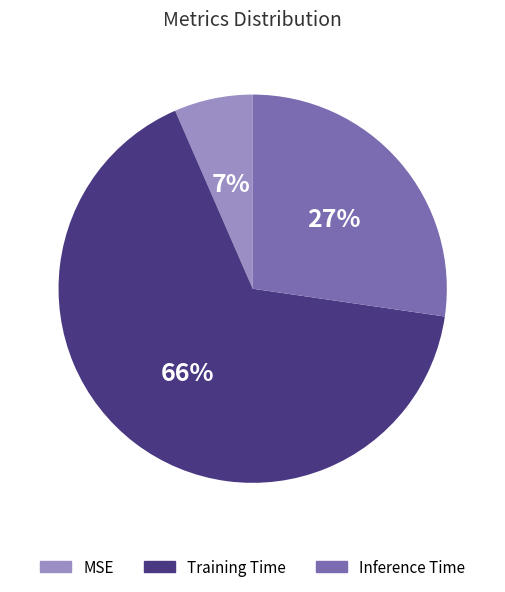

The Training Time slice represents 79% of the pie. True or false?

False